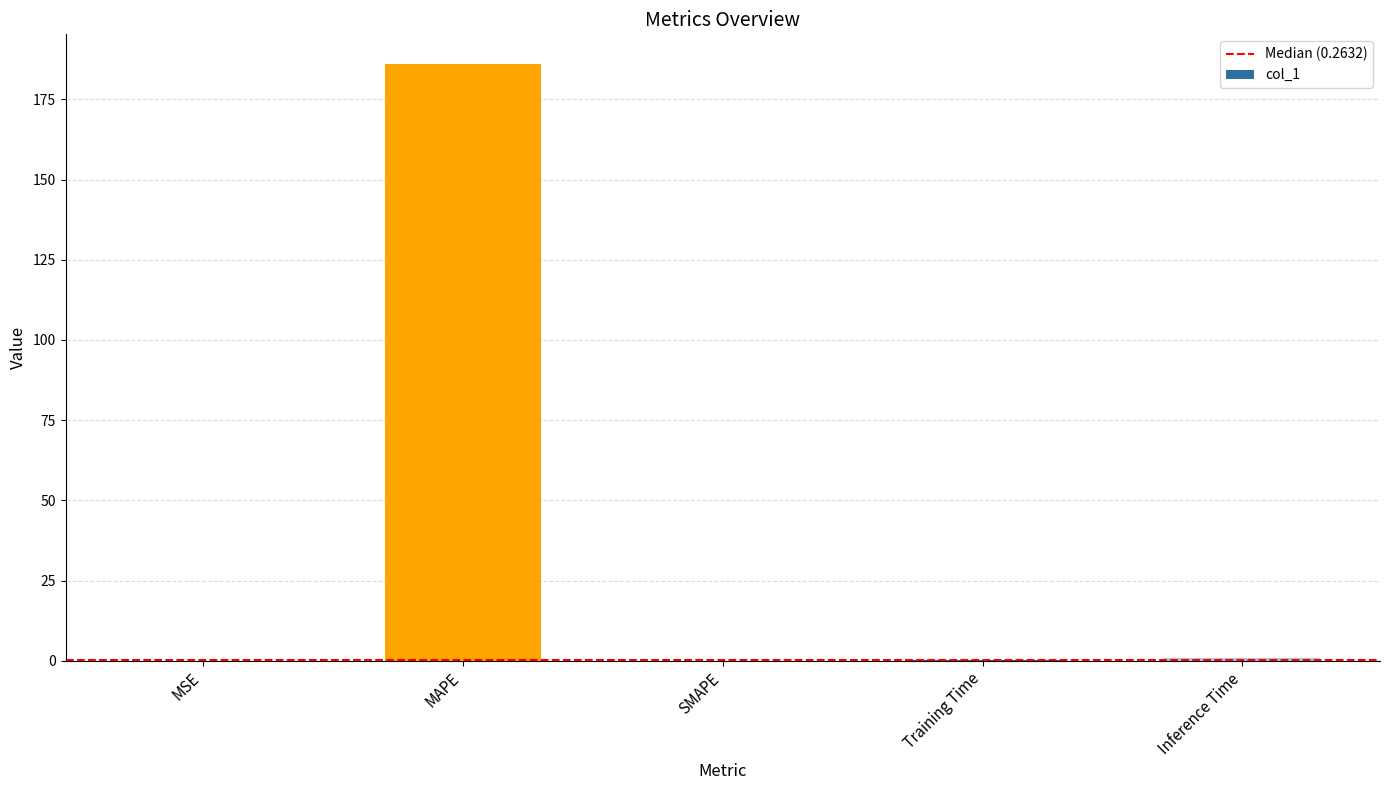

Between MAPE and MSE, which is larger?

MAPE